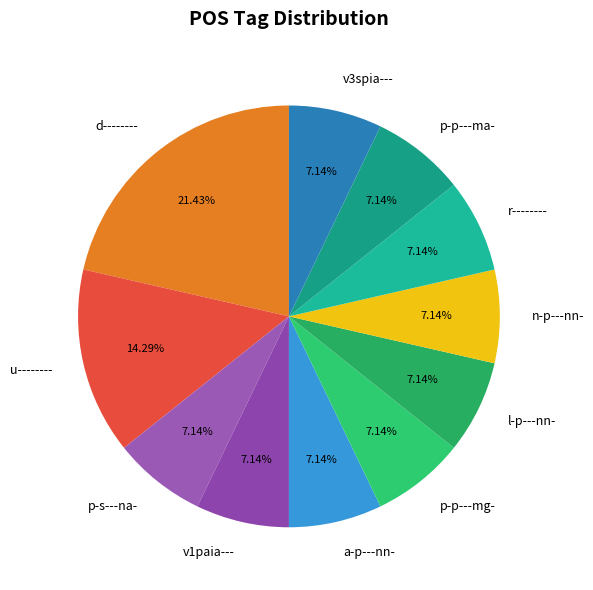

Which has a higher value, d-------- or l-p---nn-?

d--------